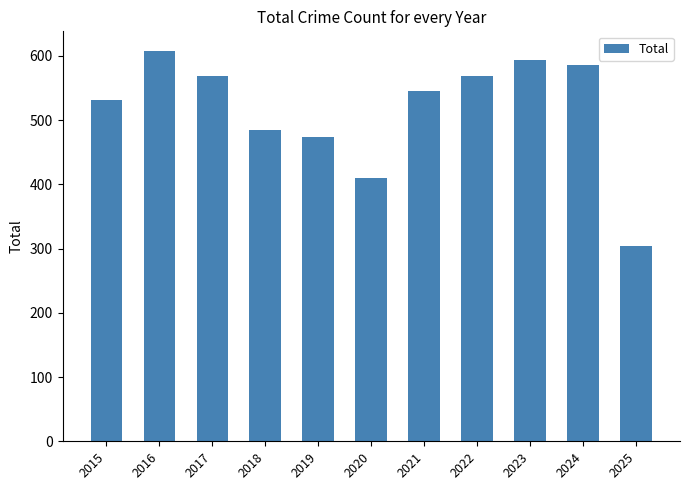

Which category has the lowest value across all series?

2025